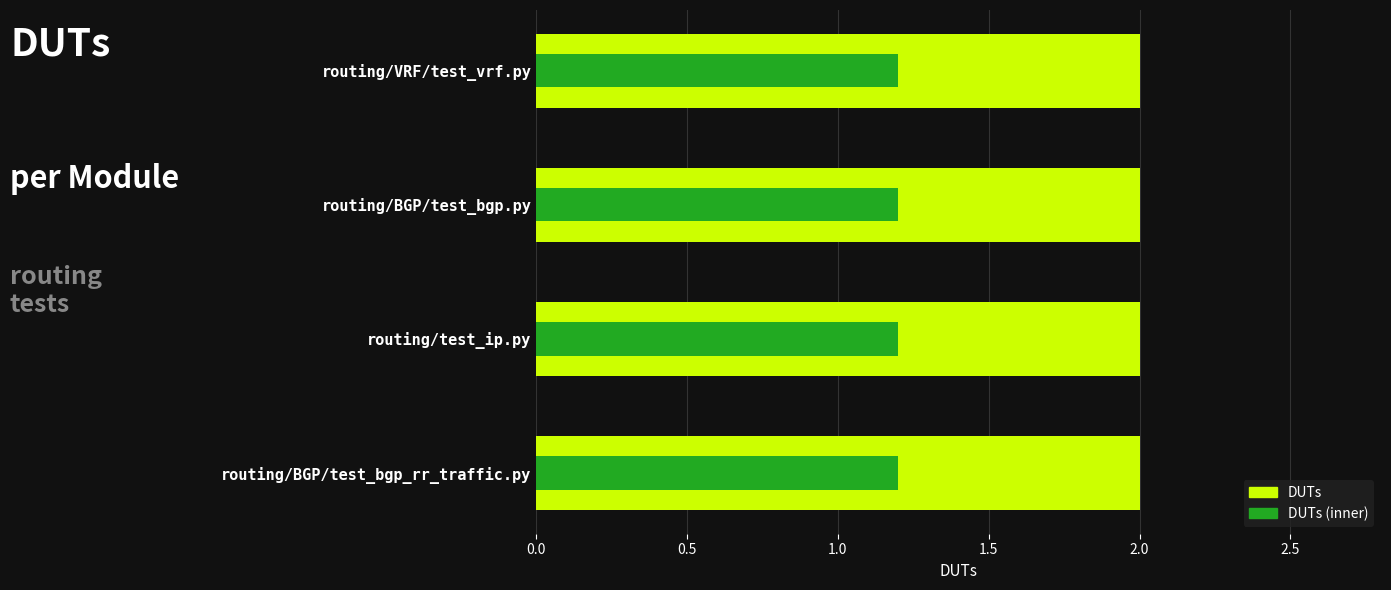

Are the bars grouped side by side (vs. stacked)?

Yes